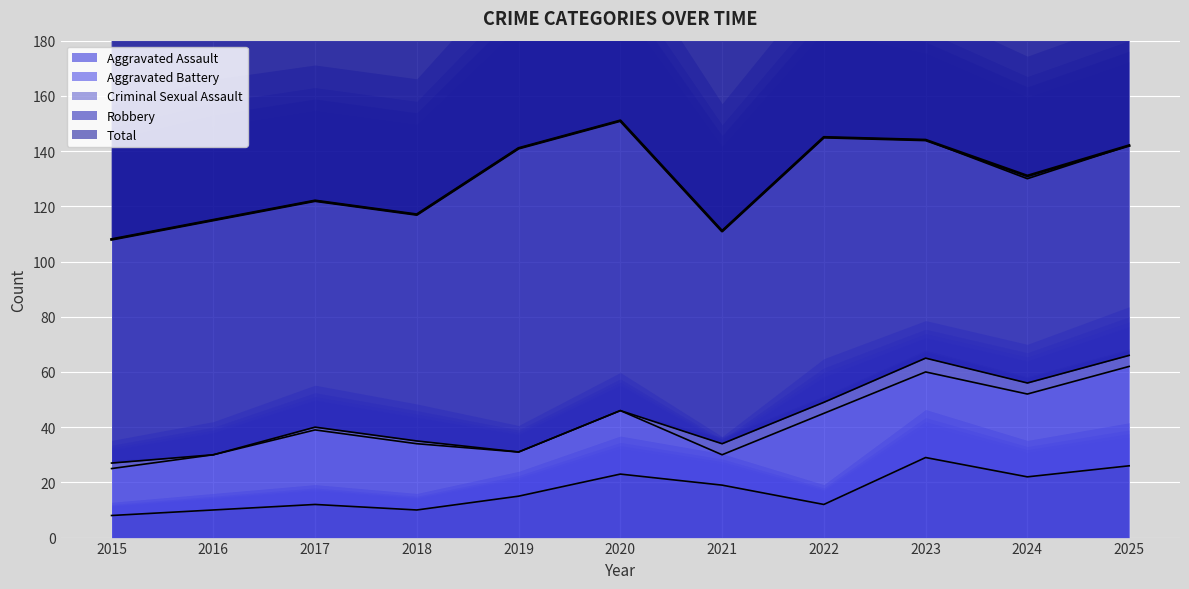

Count the number of categories in the chart.

11